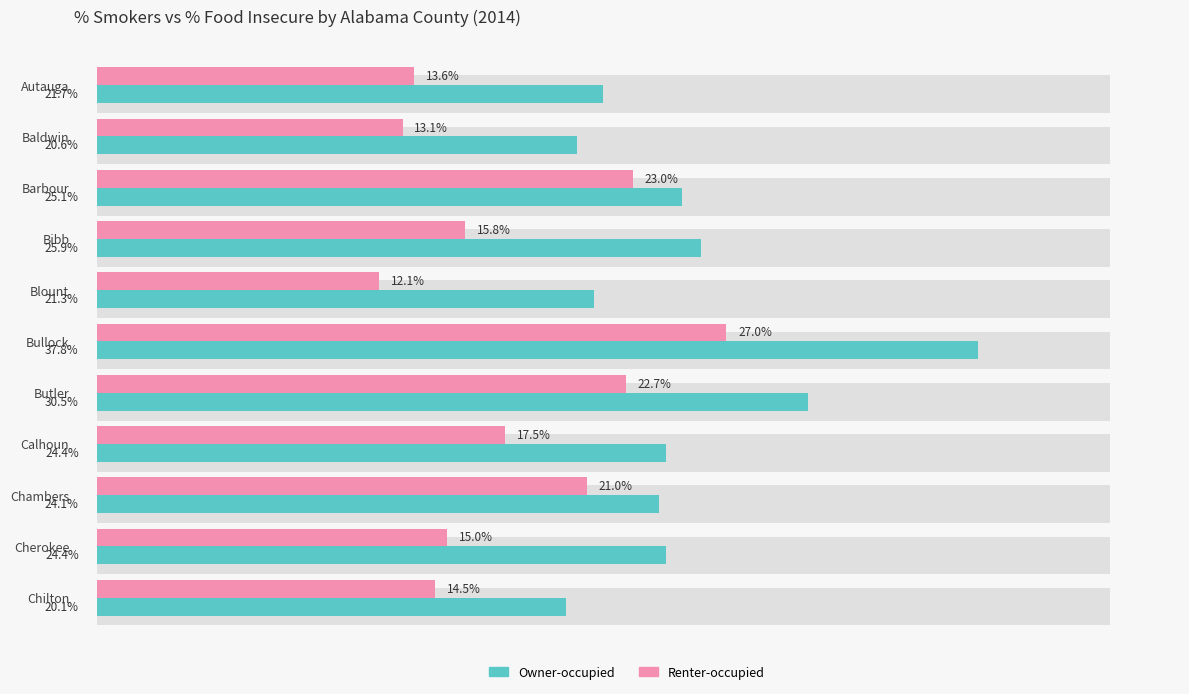

What is the value of the Owner-occupied bar at the 3rd from the left?

25.1